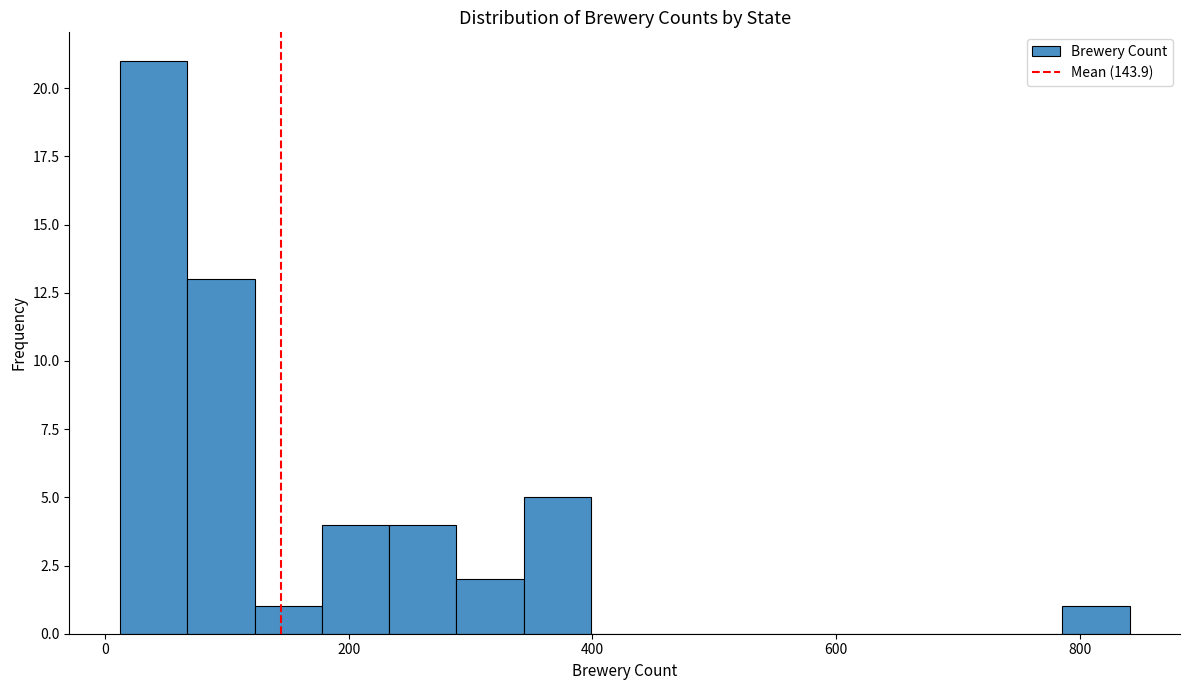

Read against the x-axis, roughly where is the centre of the tallest bar?

40